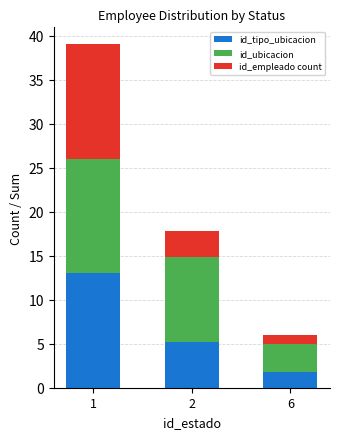

What is the total value across all series at 6?

6.0